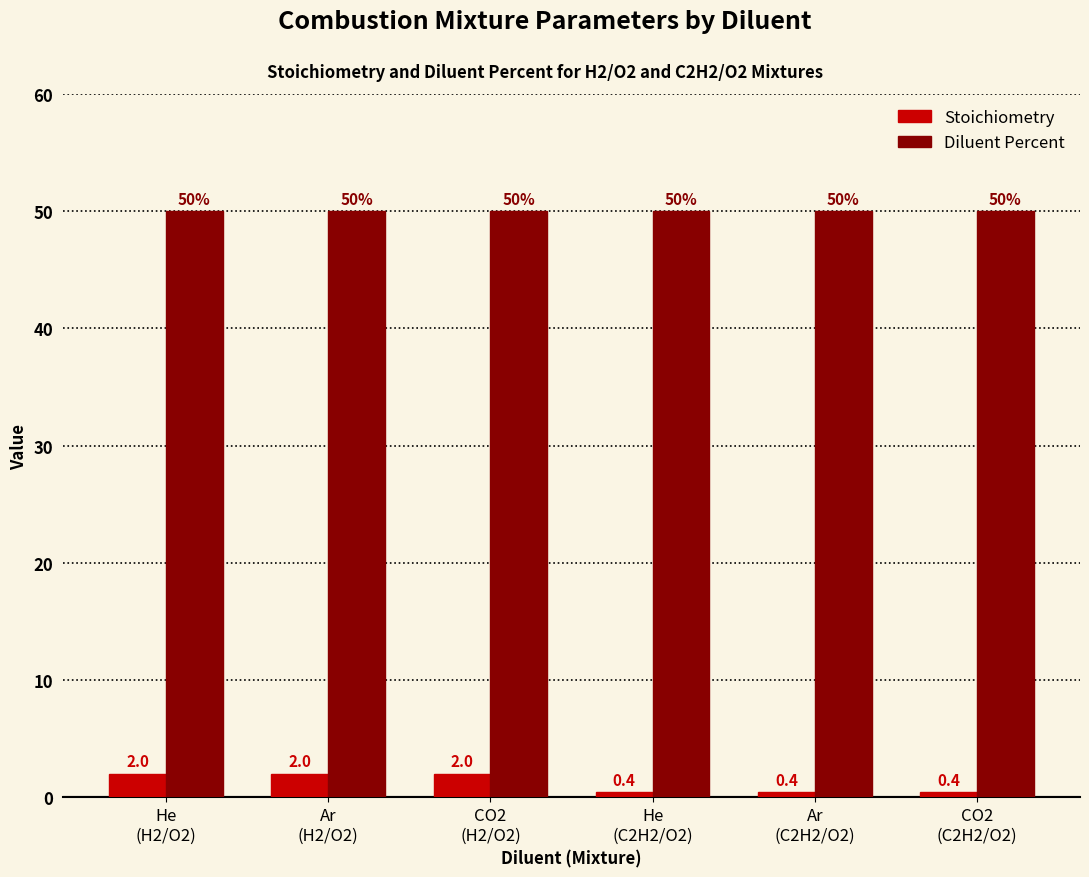

What is the label of the 1st bar from the left?

He
(H2/O2)